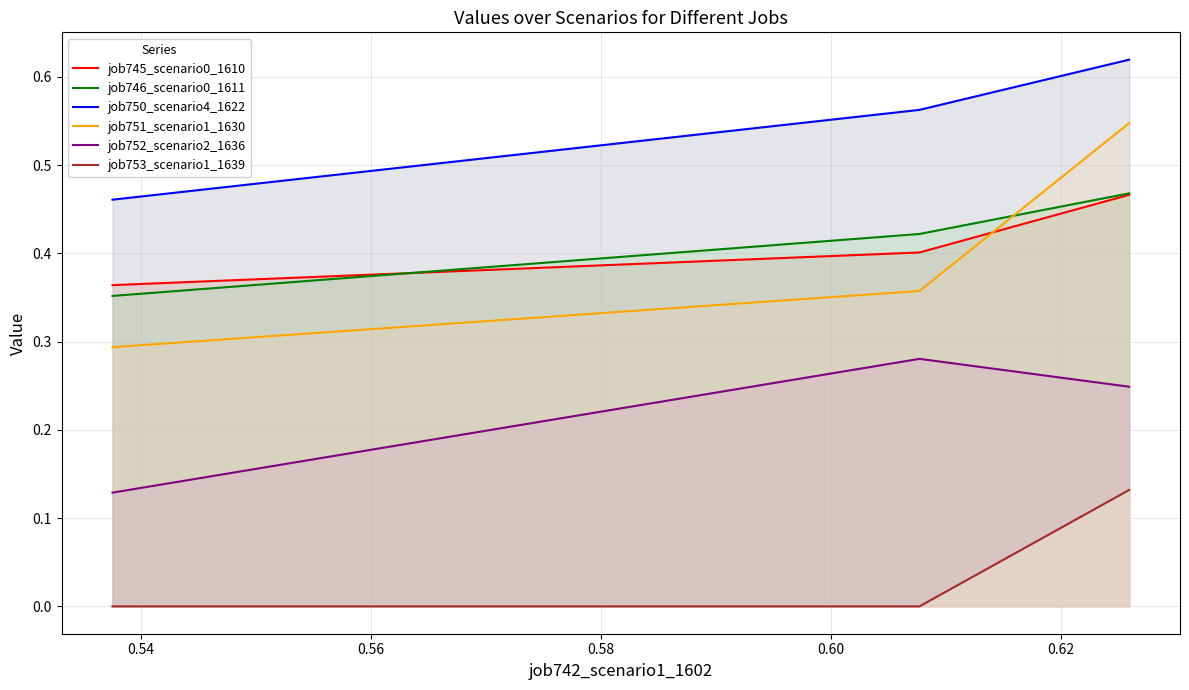

What is the difference between the maximum and minimum values in the job746_scenario0_1611 series?

0.1